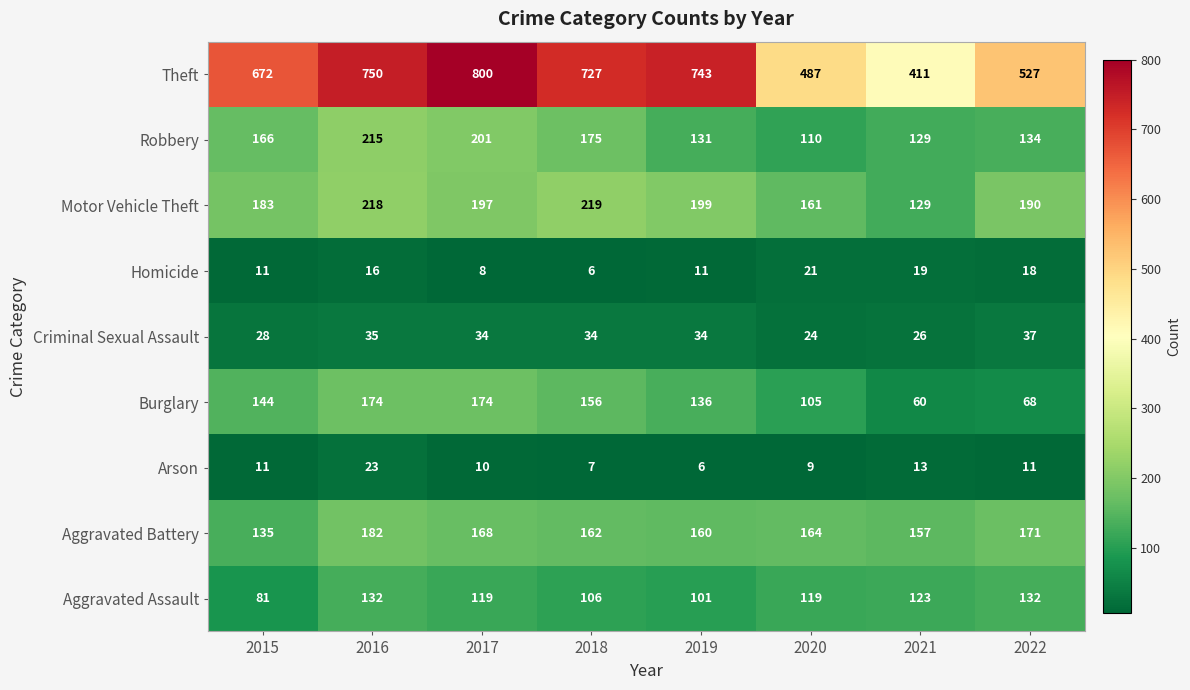

The Motor Vehicle Theft series shows 183 at 2015. True or false?

True